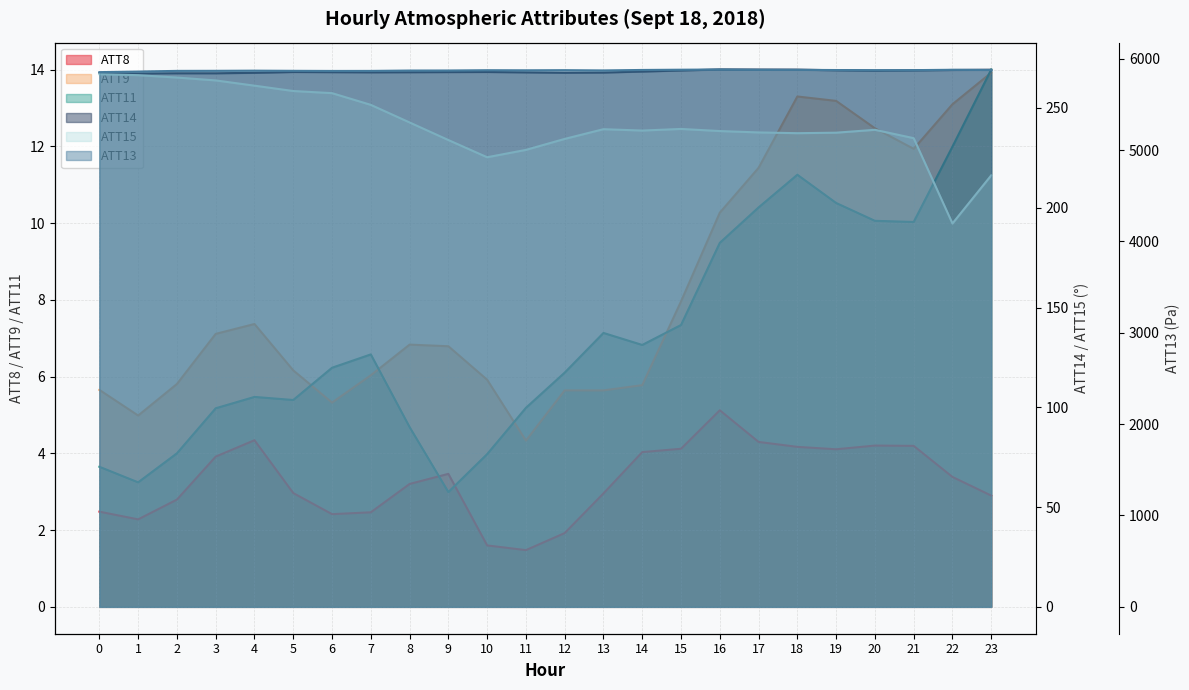

What is the difference between the maximum and second lowest values in the ATT15 series?

50.7